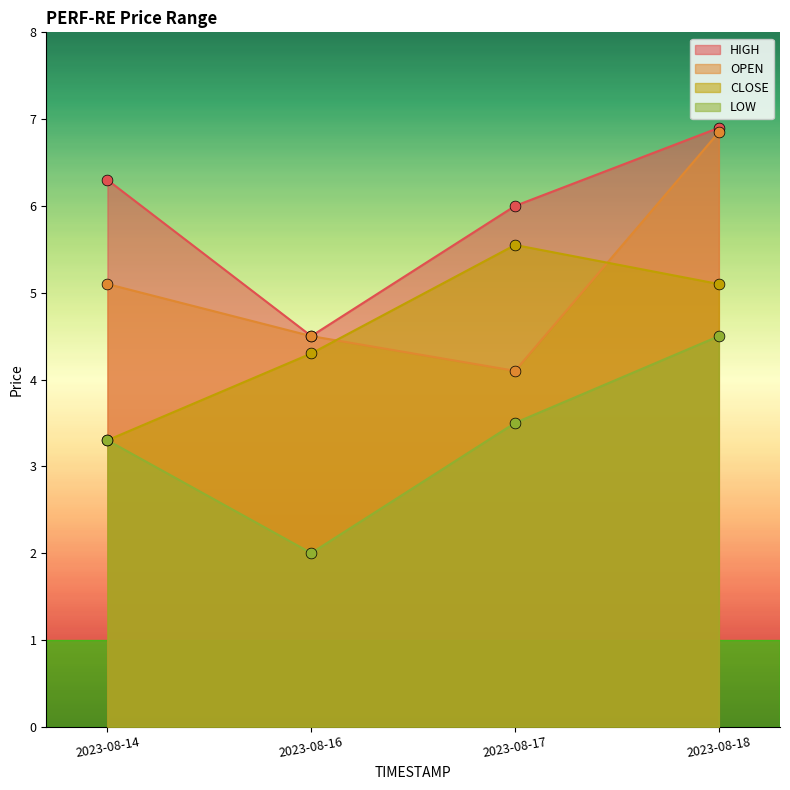

What is the total value across all series at 2023-08-18?

23.4